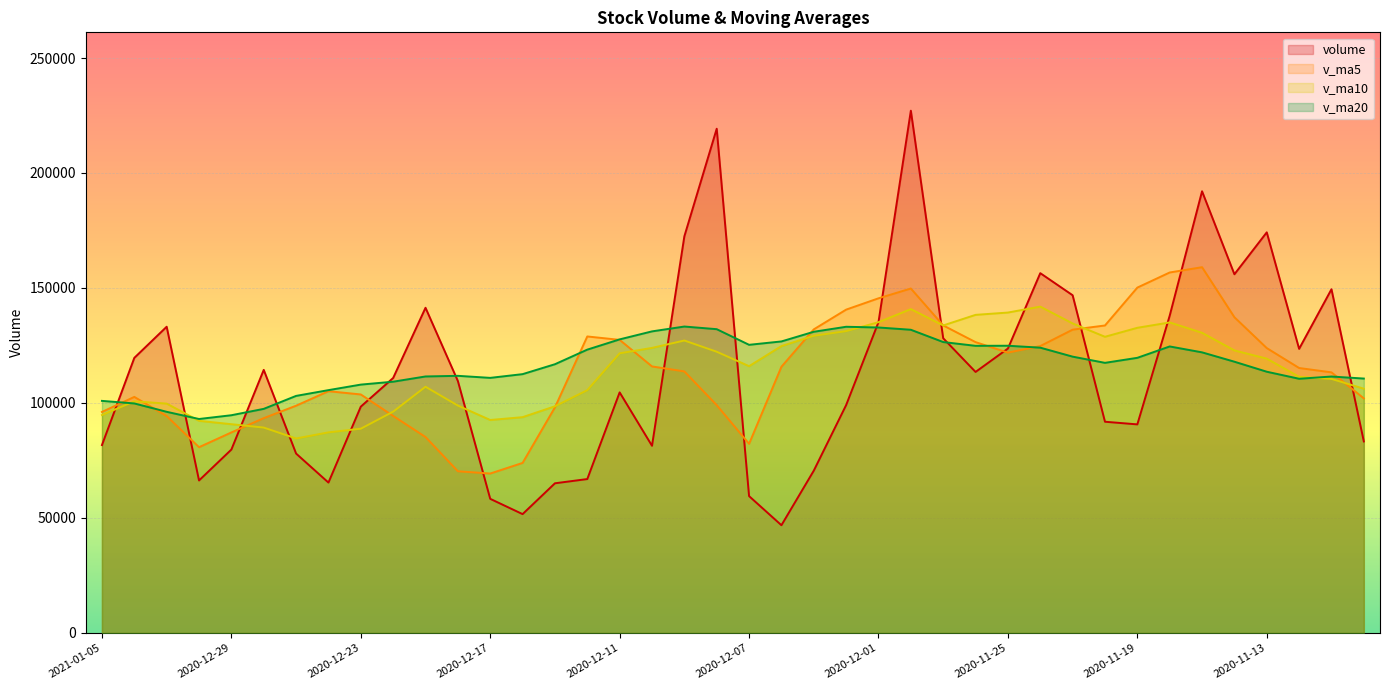

What are all the series names shown in the legend?

volume, v_ma5, v_ma10, v_ma20